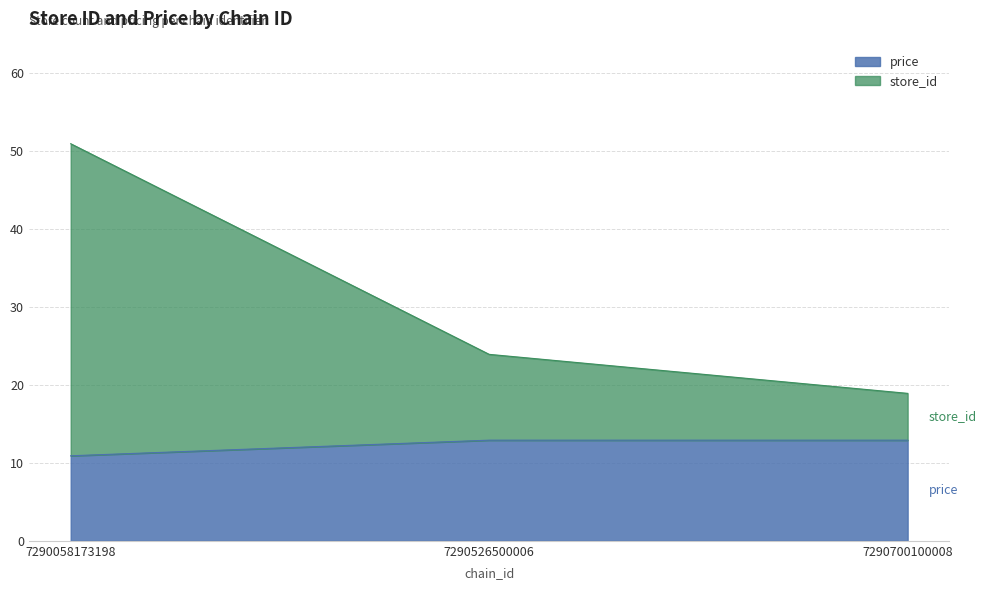

Reading left to right, transcribe all the data shown in this chart.

store_id: 50.9	23.9	18.9
price: 10.9	12.9	12.9